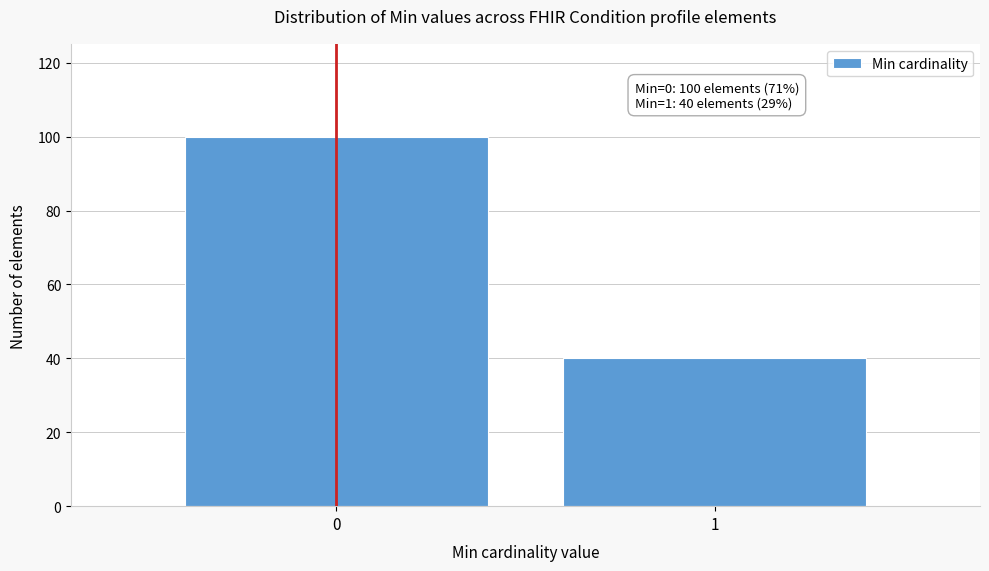

Reading left to right, list all the values displayed in this chart.

100	40